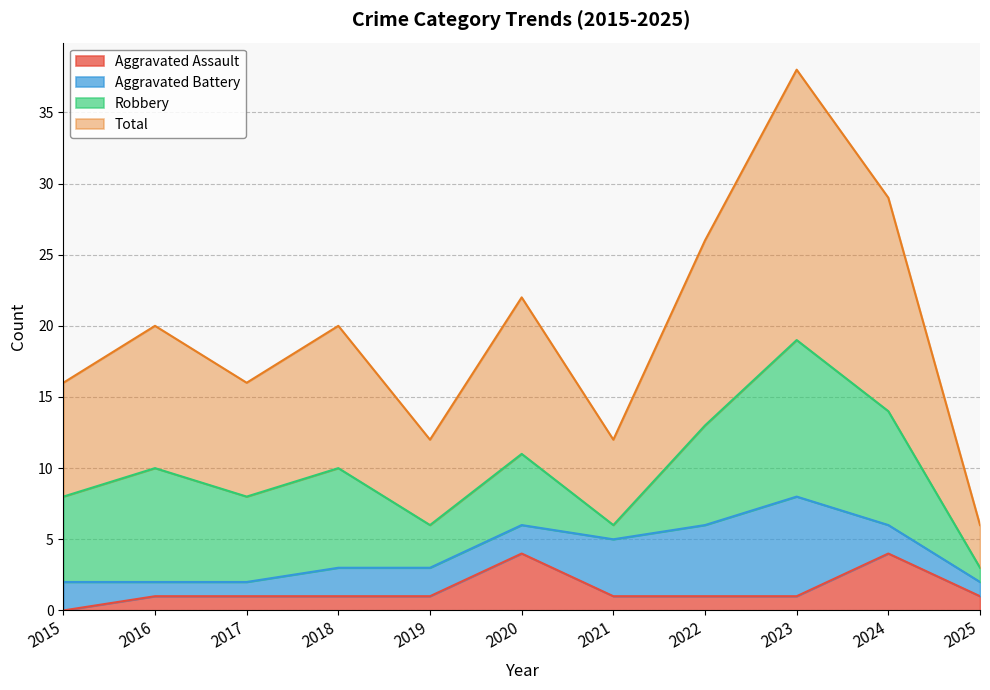

Does the chart have visible grid lines?

Yes